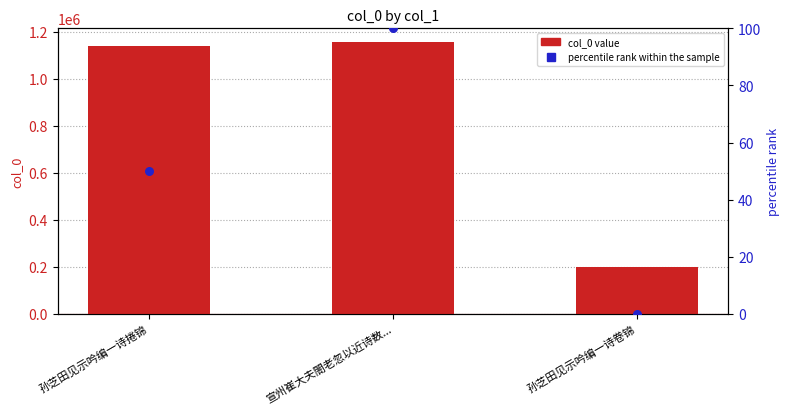

At which category is the sum across all series the highest?

宣州崔大夫閤老忽以近诗数...